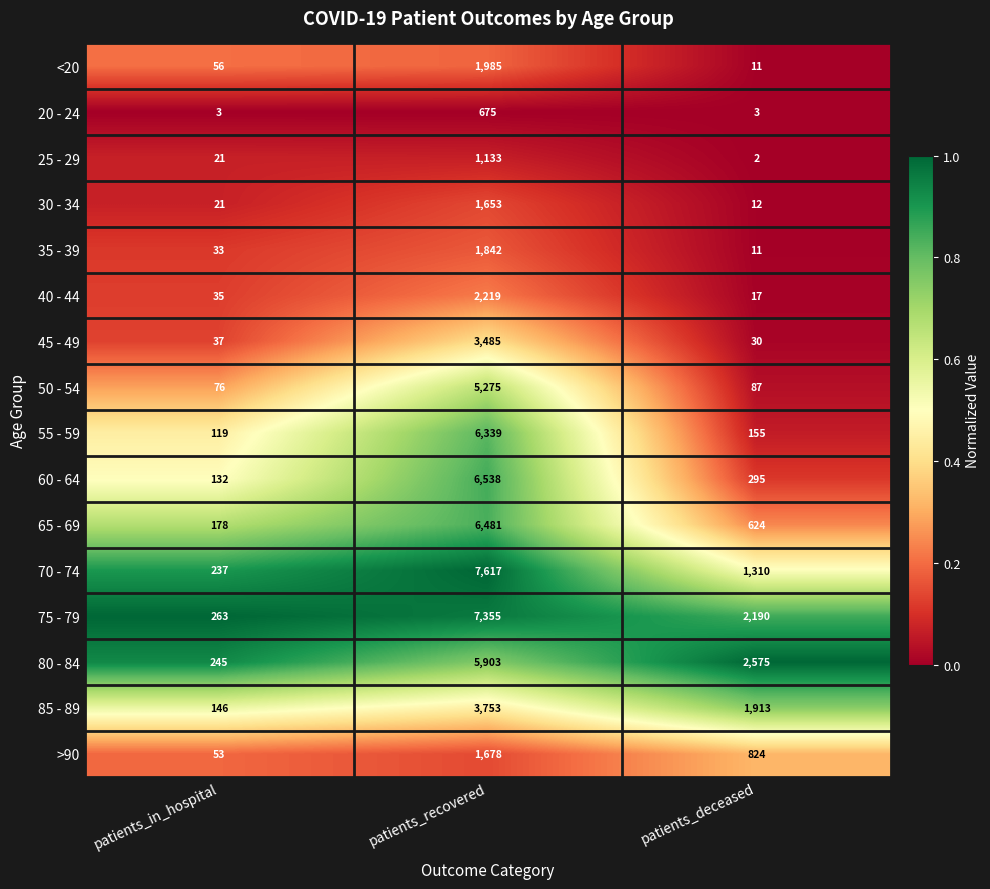

Where is 75 - 79 nearest to the value 3809?

patients_deceased